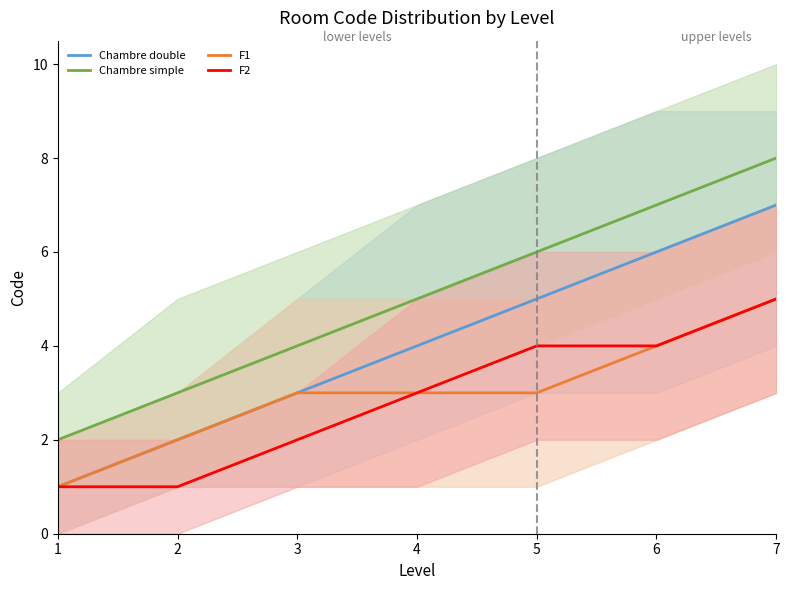

What is the highest value of the Chambre double series?

7